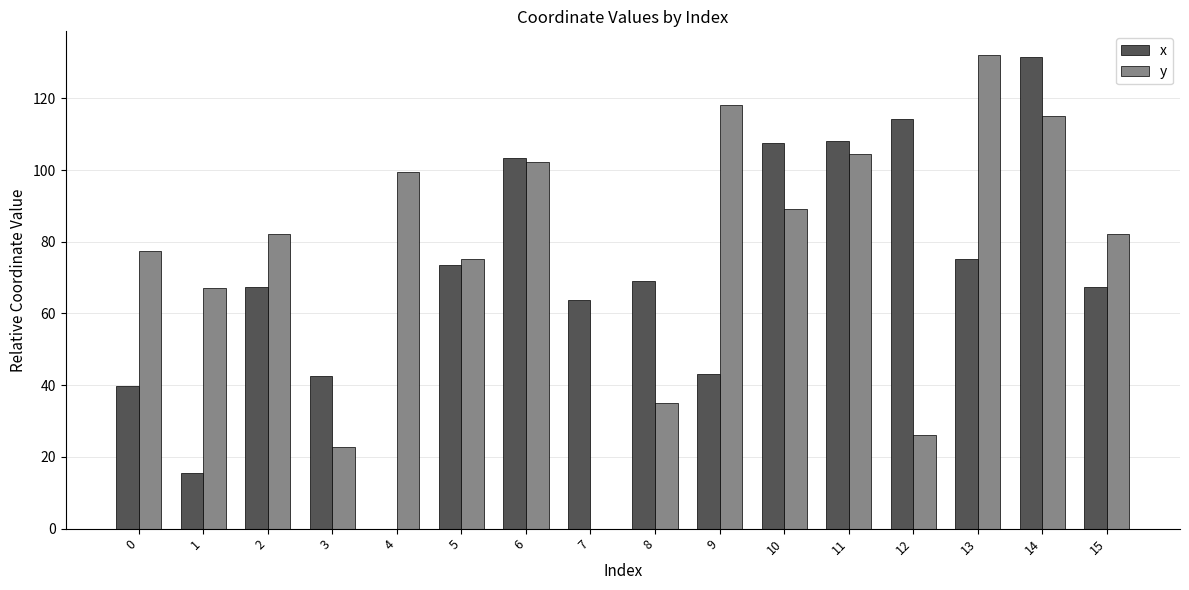

How many groups of bars are there?

16